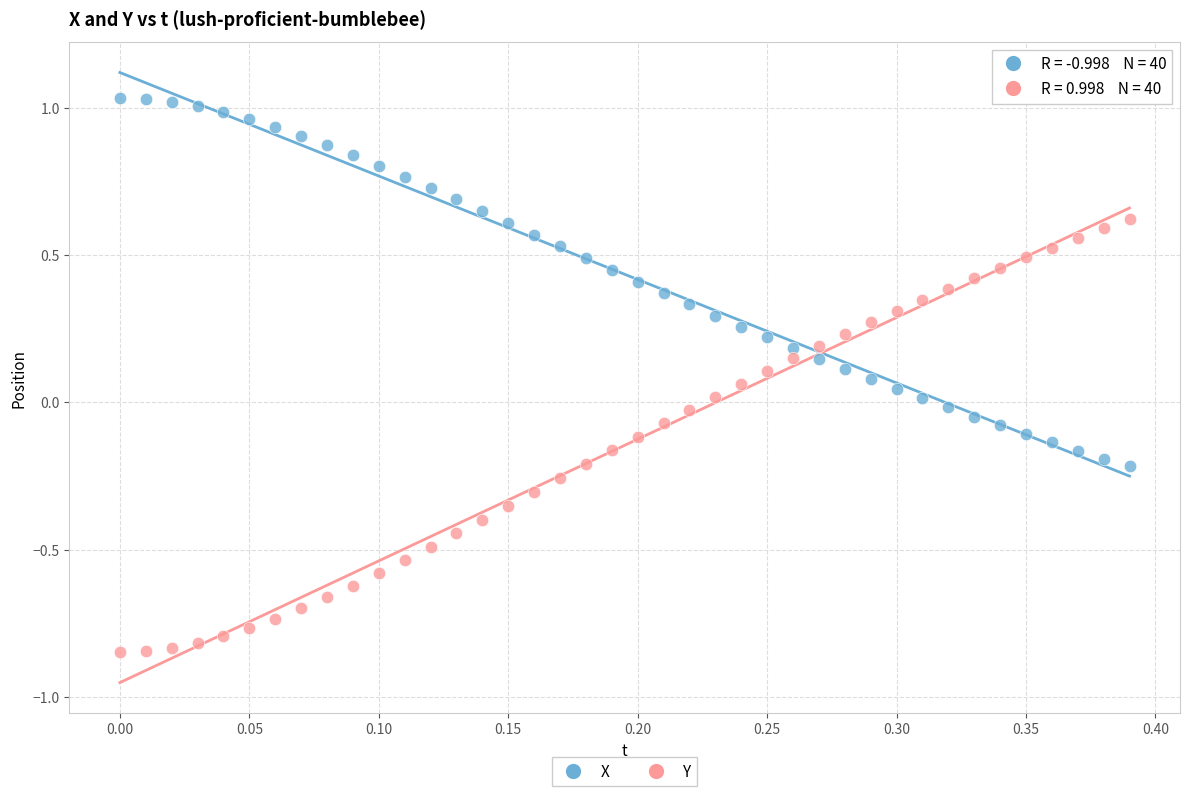

Across all data points, what is the range of Y values (max minus min)?

1.9